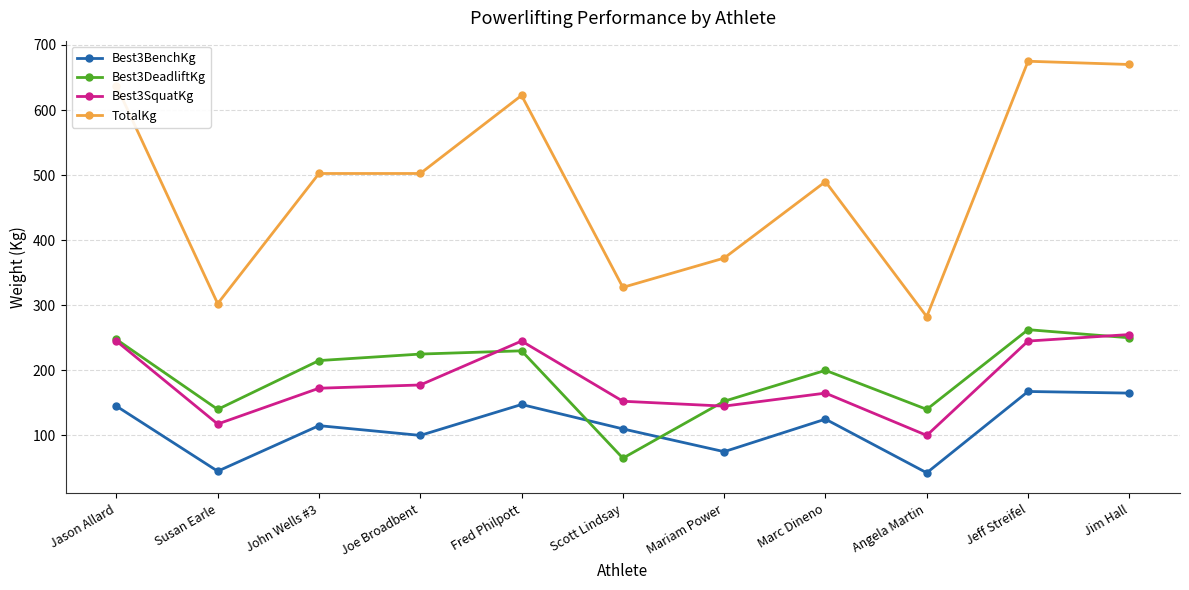

What is the label of the 2nd point from the right?

Jeff Streifel